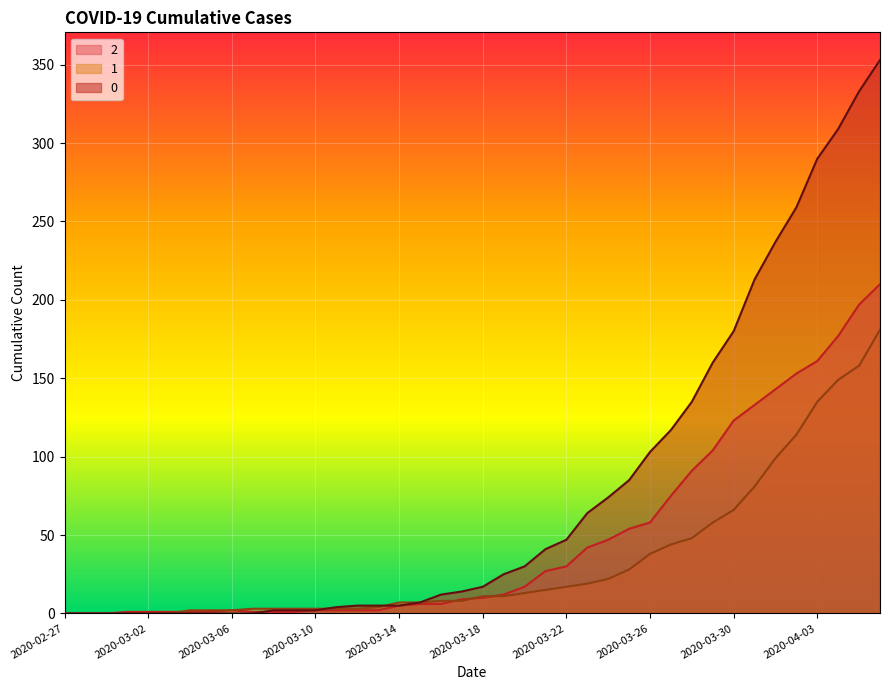

What are all the series names shown in the legend?

2, 1, 0